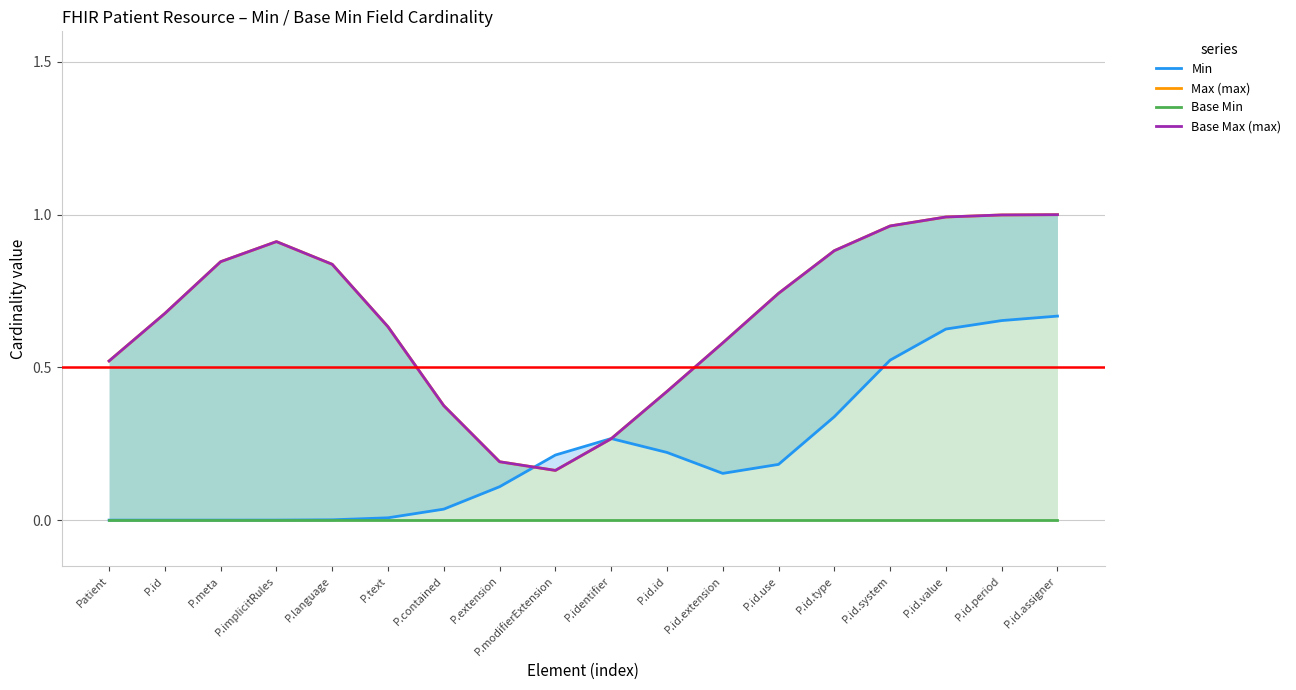

How many times do Min and Base Max (max) cross each other?

2